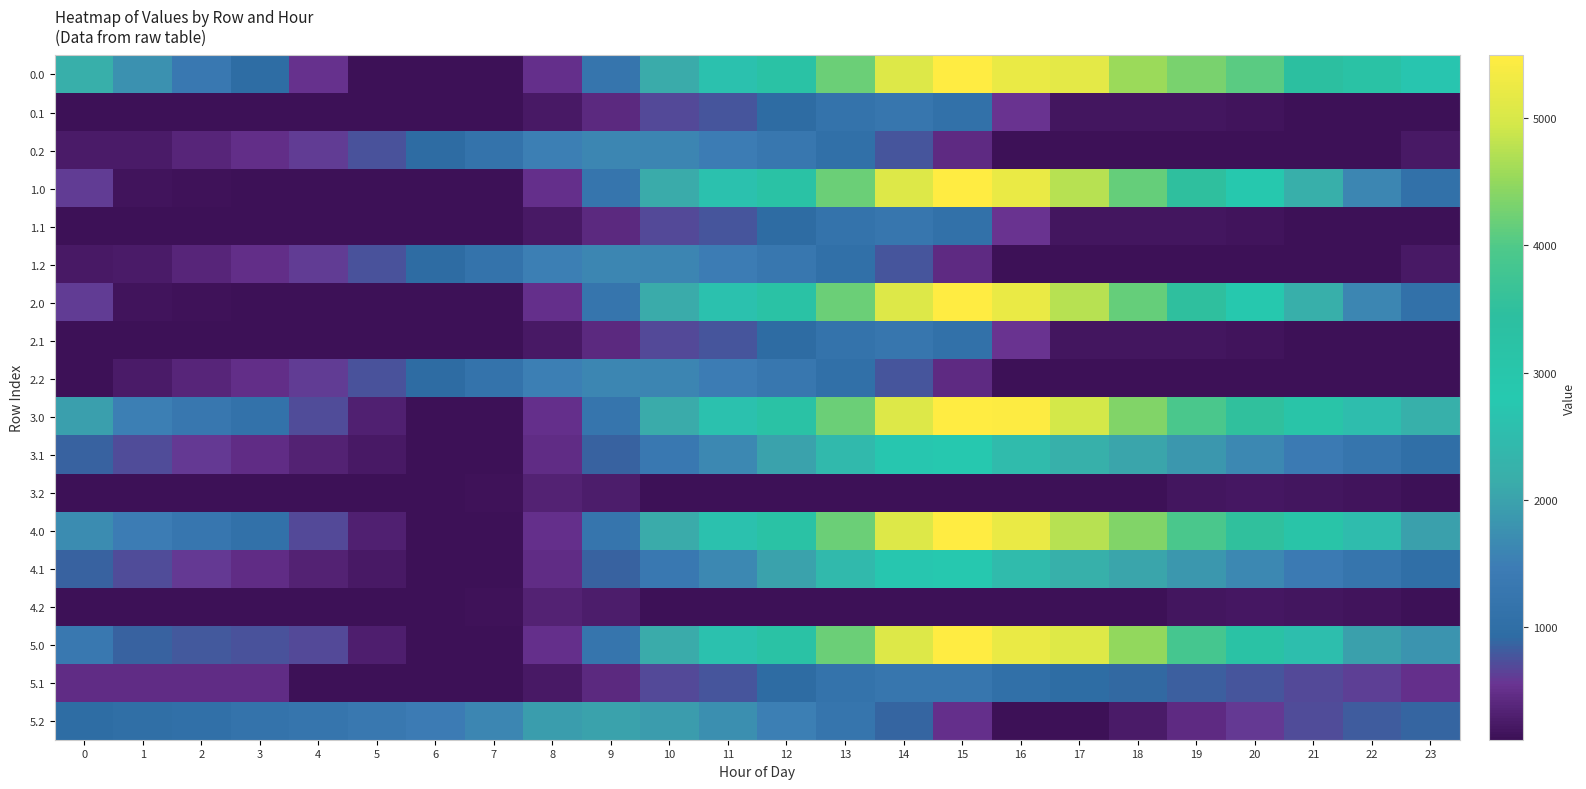

Rank the series by their maximum value, from highest to lowest.

0.0, 1.0, 2.0, 3.0, 4.0, 5.0, 3.1, 4.1, 5.2, 0.2, 1.2, 2.2, 0.1, 1.1, 2.1, 5.1, 3.2, 4.2